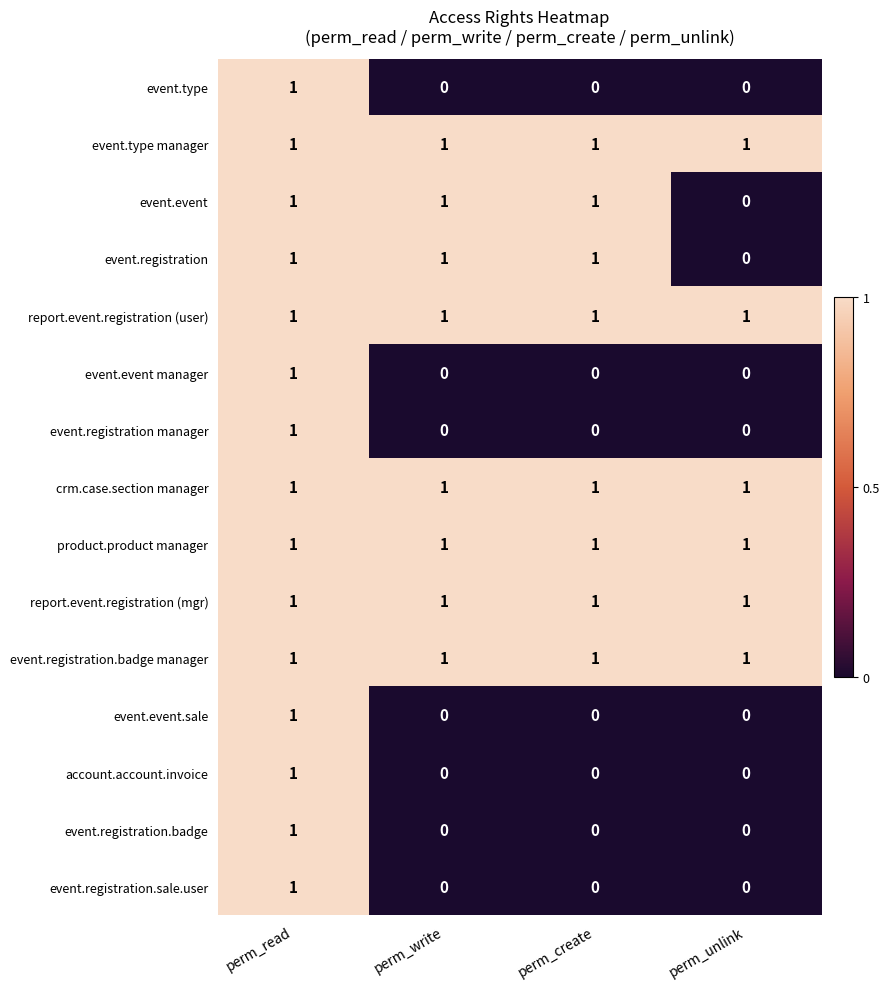

At which category is the sum across all series the highest?

perm_read